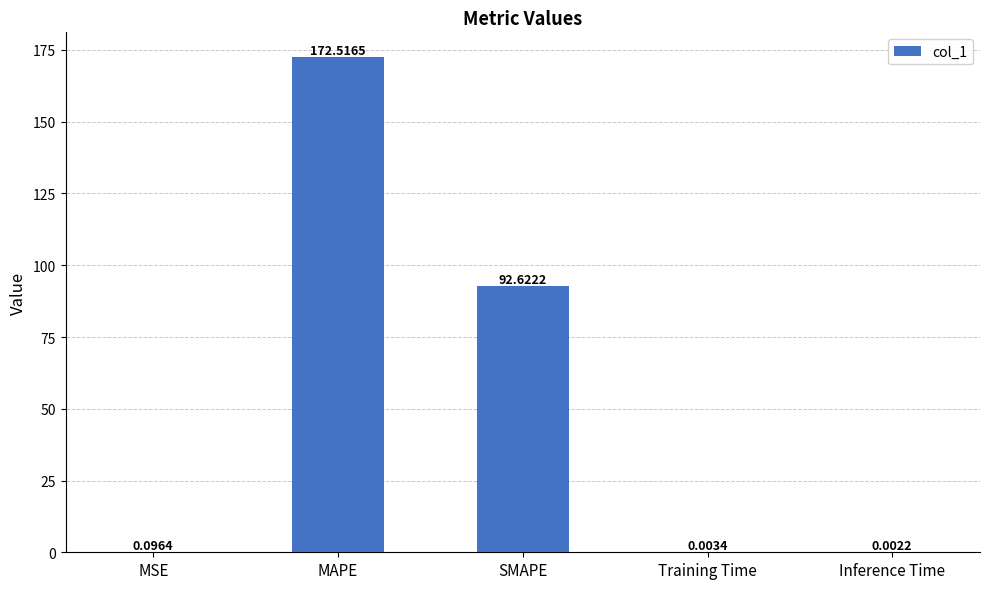

At which label is the value closest to 86?

SMAPE